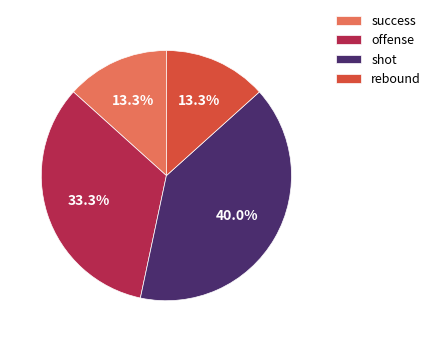

Count the number of slices in the pie.

4